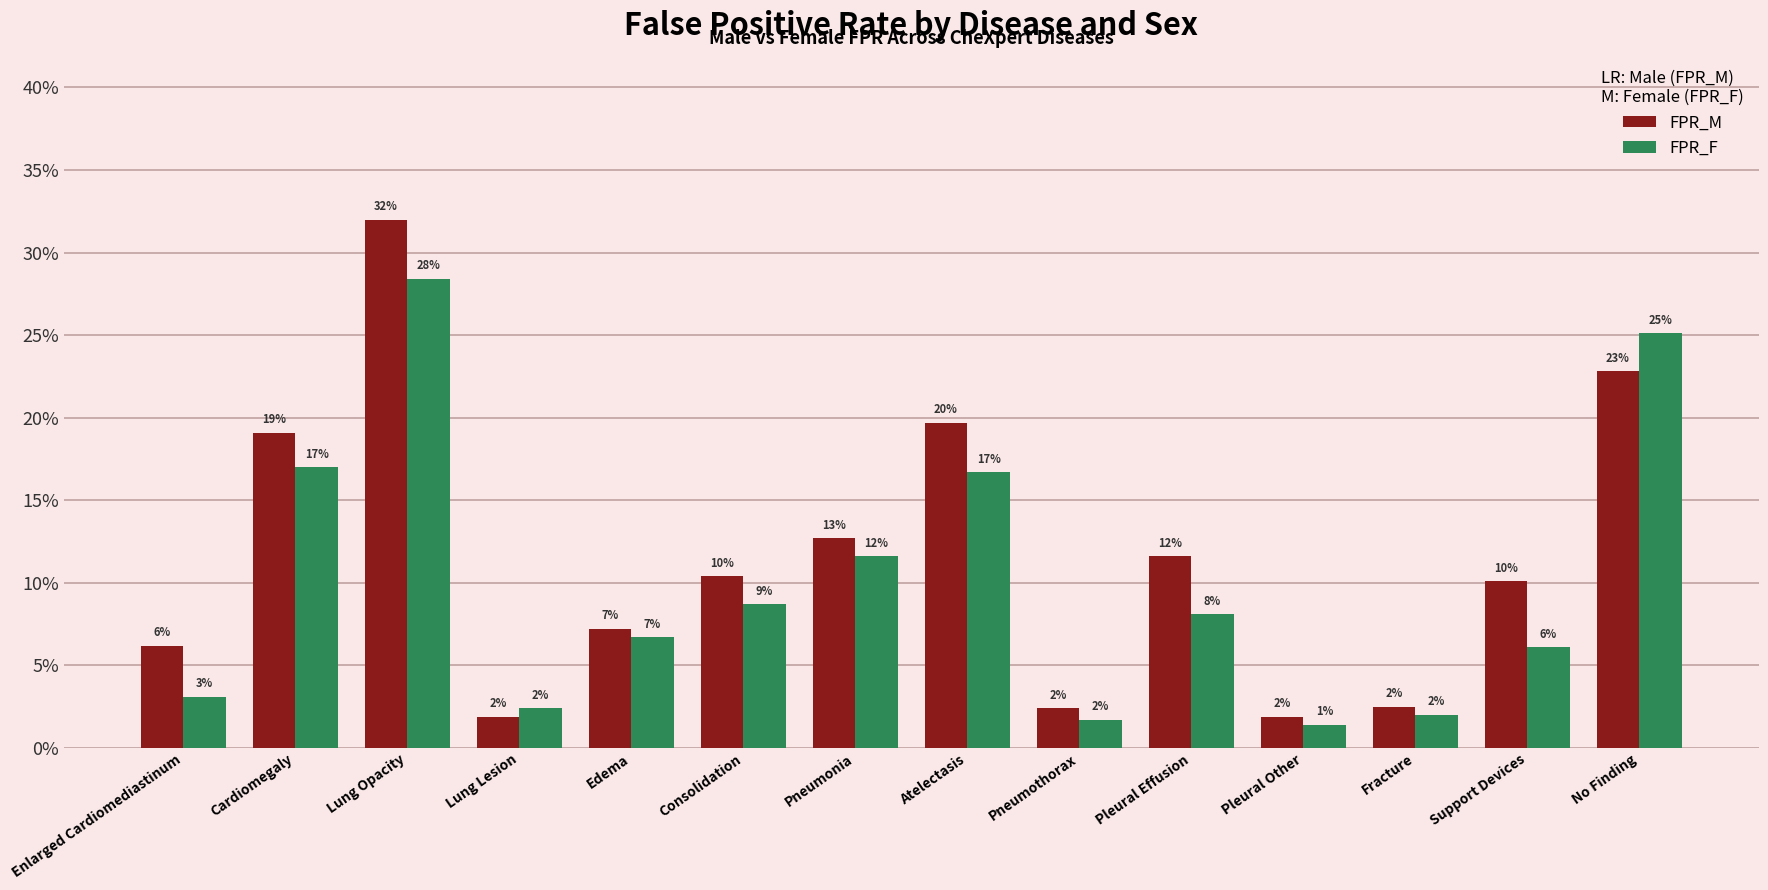

Does the chart contain any negative values?

No